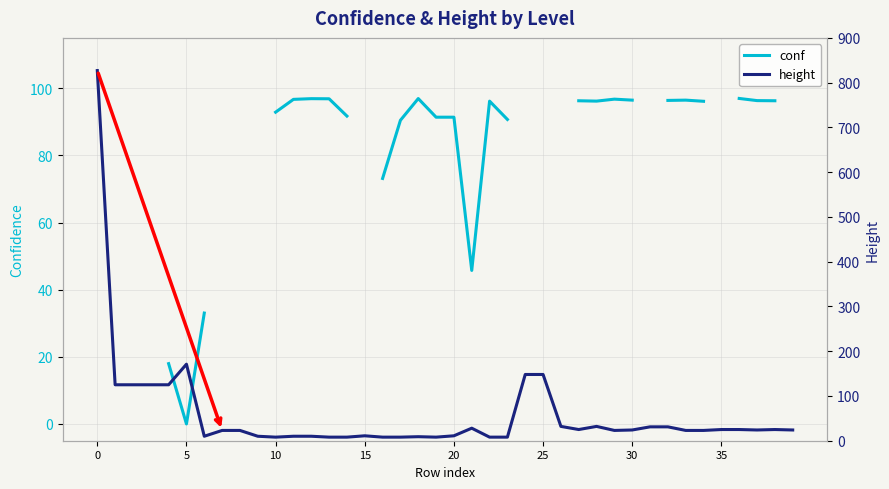

Which series has the widest spread of values?

height